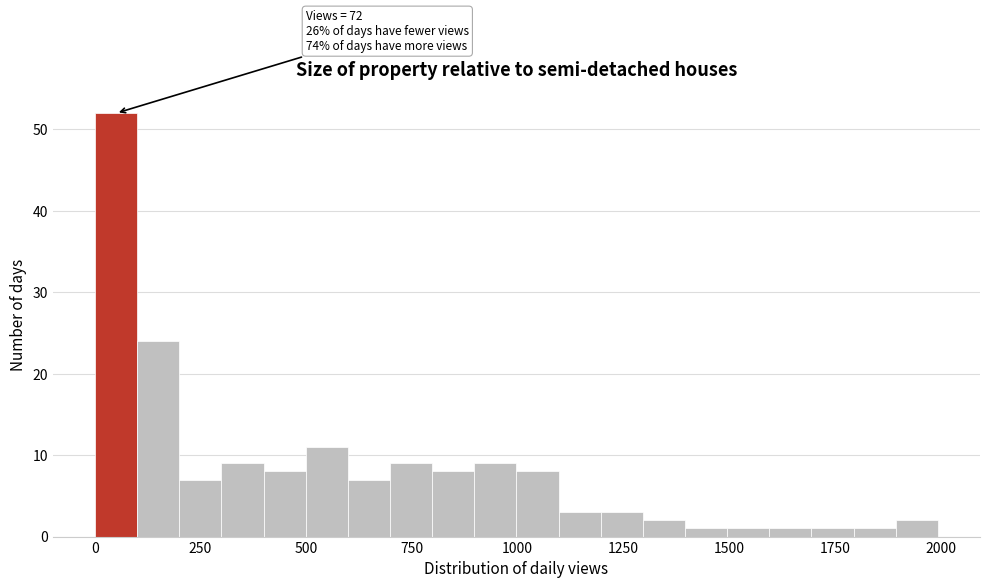

Read against the x-axis, roughly where is the centre of the tallest bar?

50